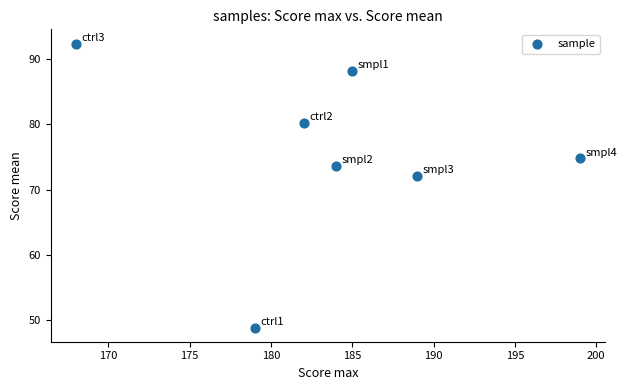

What Y value in the scatter plot is closest to 70?

72.1